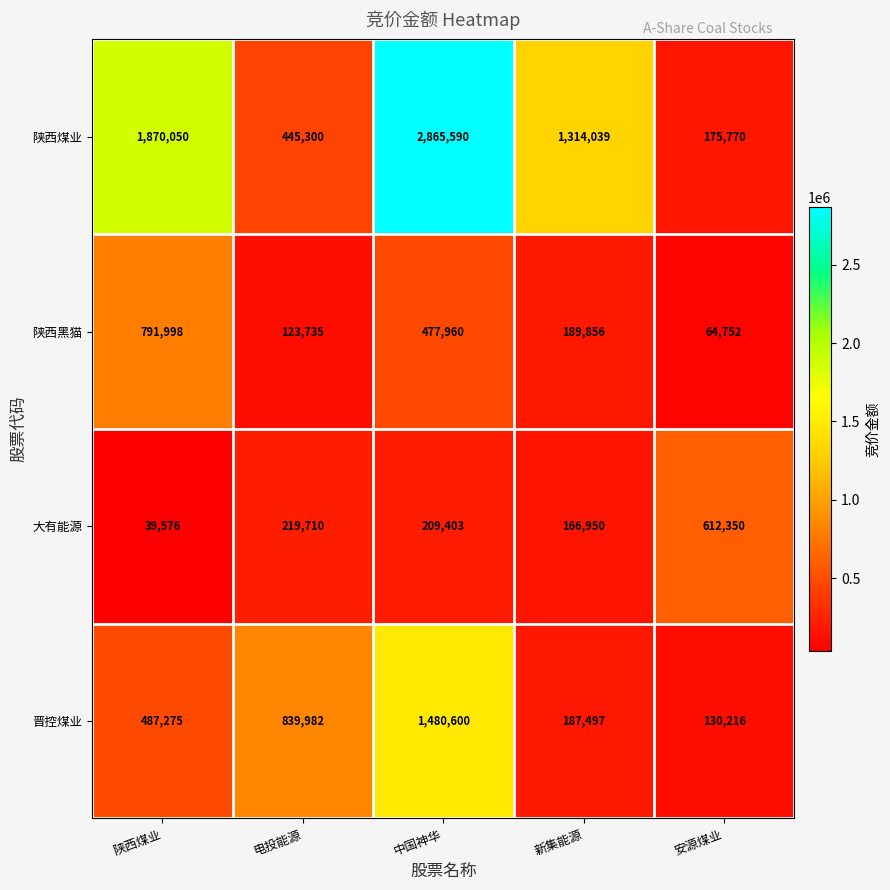

Reading right to left, extract all data points from this chart.

陕西煤业: 175770	1314039	2865590	445300	1870050
陕西黑猫: 64752	189856	477960	123735	791998
大有能源: 612350	166950	209403	219710	39576
晋控煤业: 130216	187497	1480600	839982	487275